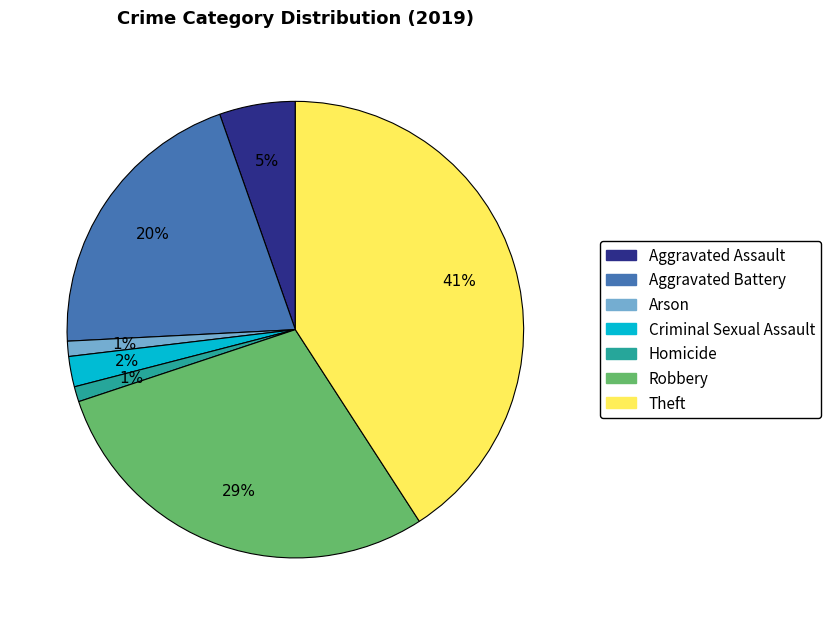

To the nearest percent, what is the difference between the Criminal Sexual Assault and Robbery slice percentages?

27%